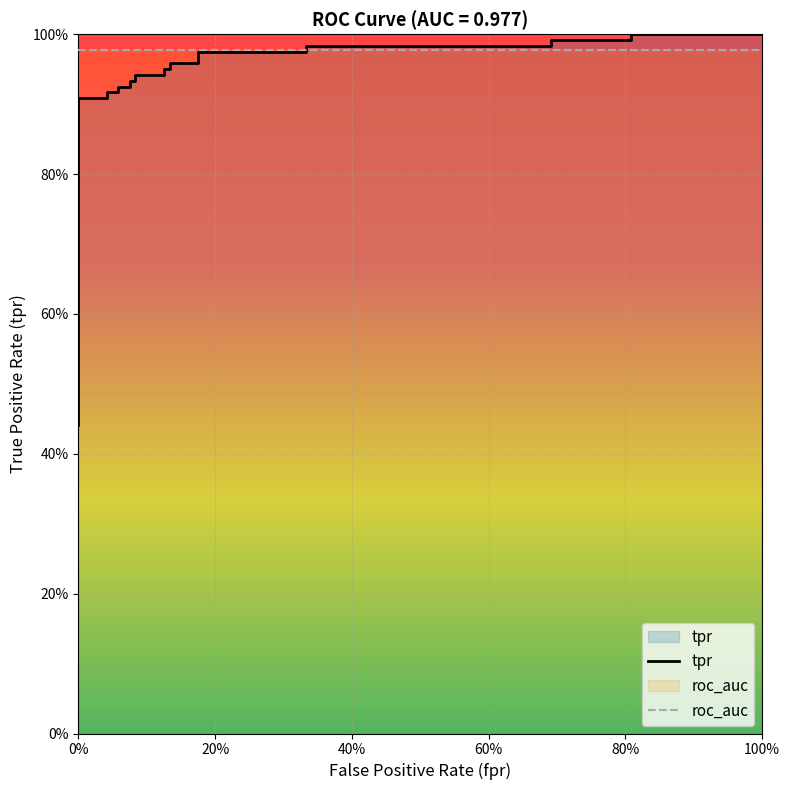

True or false: tpr and roc_auc cross at least once.

True